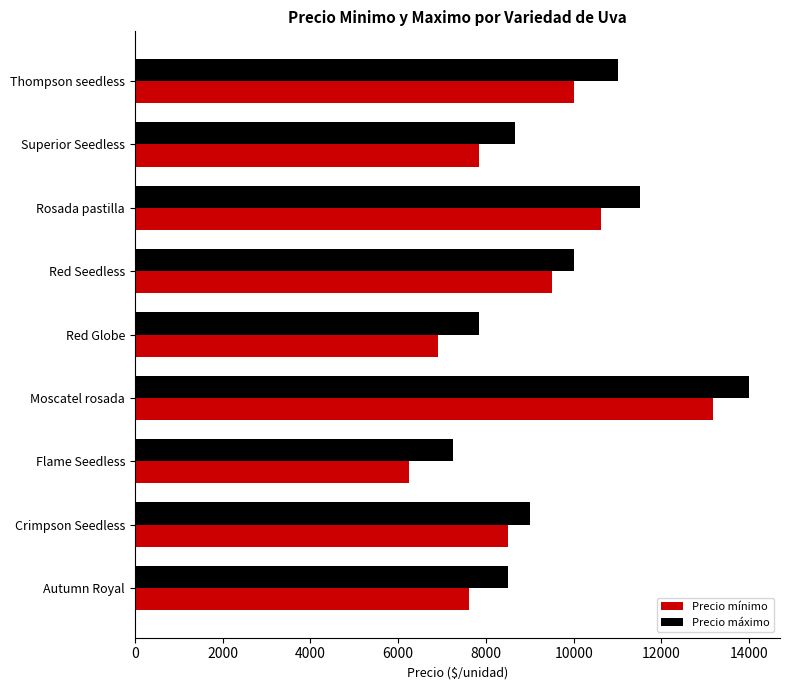

Read the Precio mínimo value at Autumn Royal, to the nearest 100.

7600